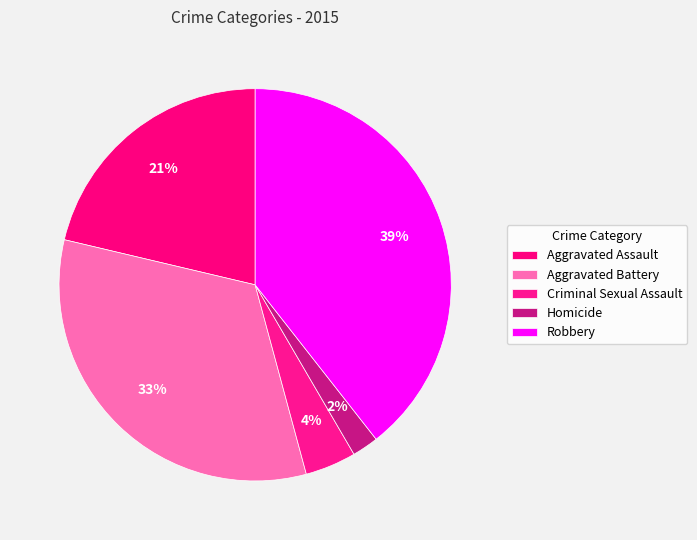

What percentage is the Robbery slice, to the nearest percent?

39%